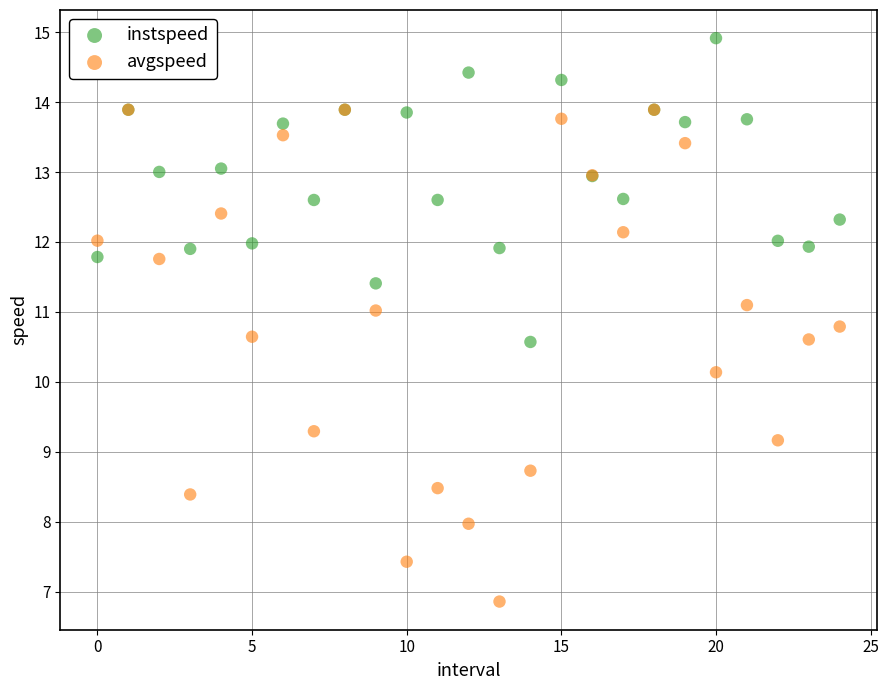

In the avgspeed series, what Y value is closest to 10?

10.1